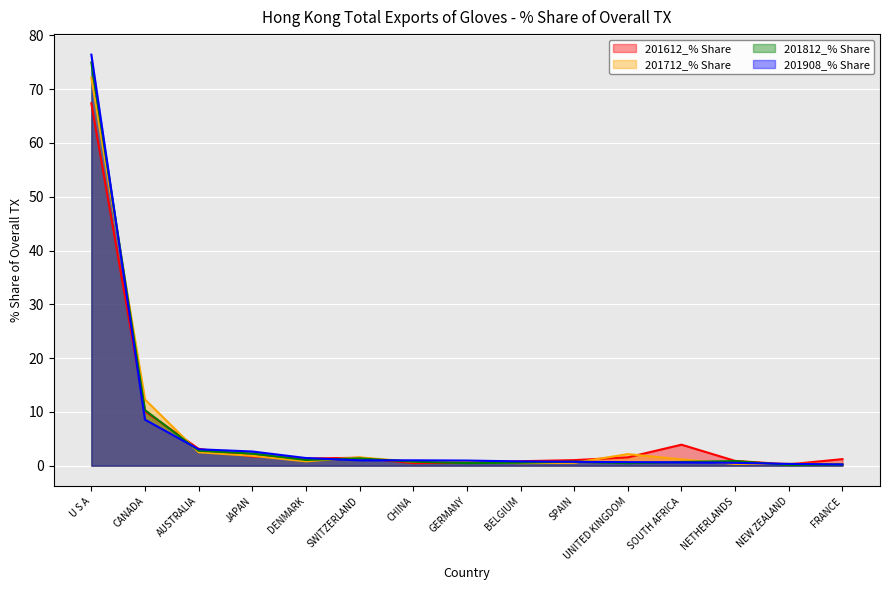

Does the chart display data point markers on the line(s)?

No